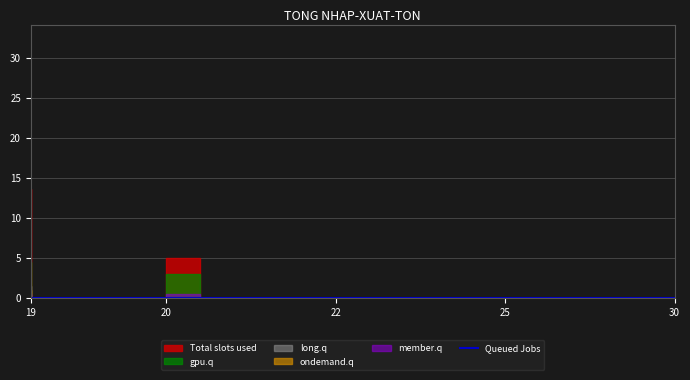

Is it true that long.q equals -0.6 at 25?

False